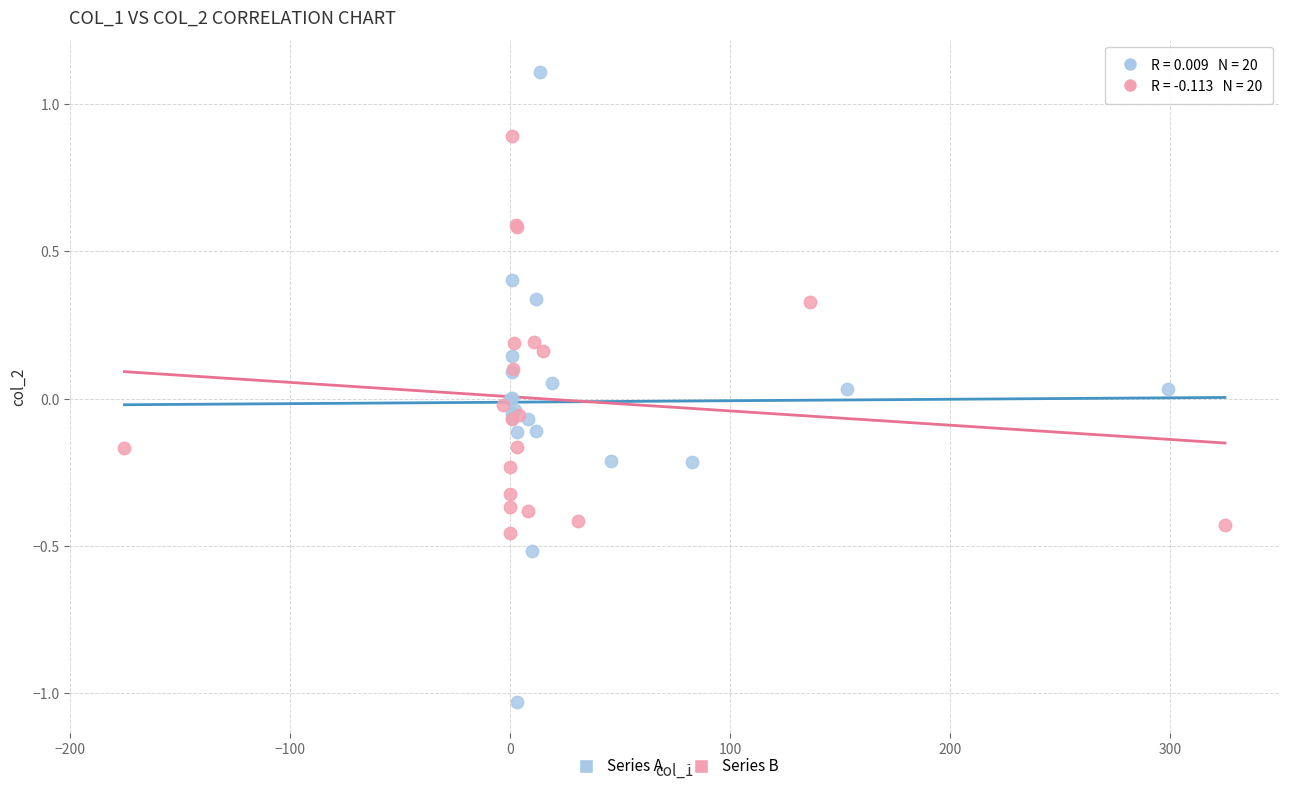

Which series reaches the minimum Y coordinate?

Series A